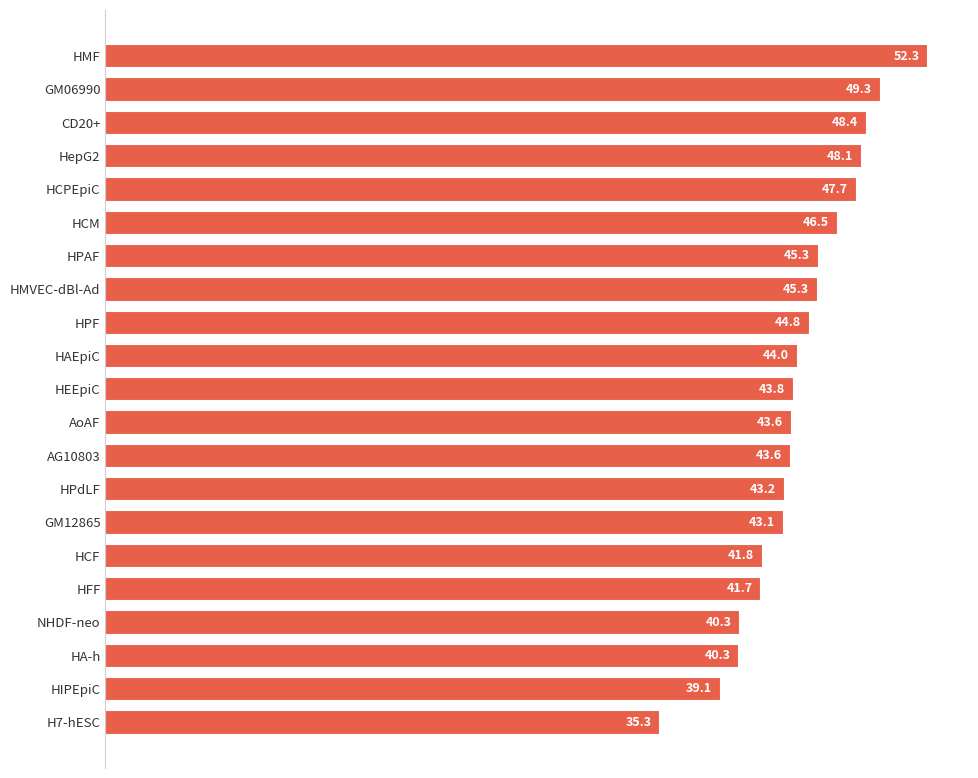

The chart shows a value of 52.3 at HMF. True or false?

True